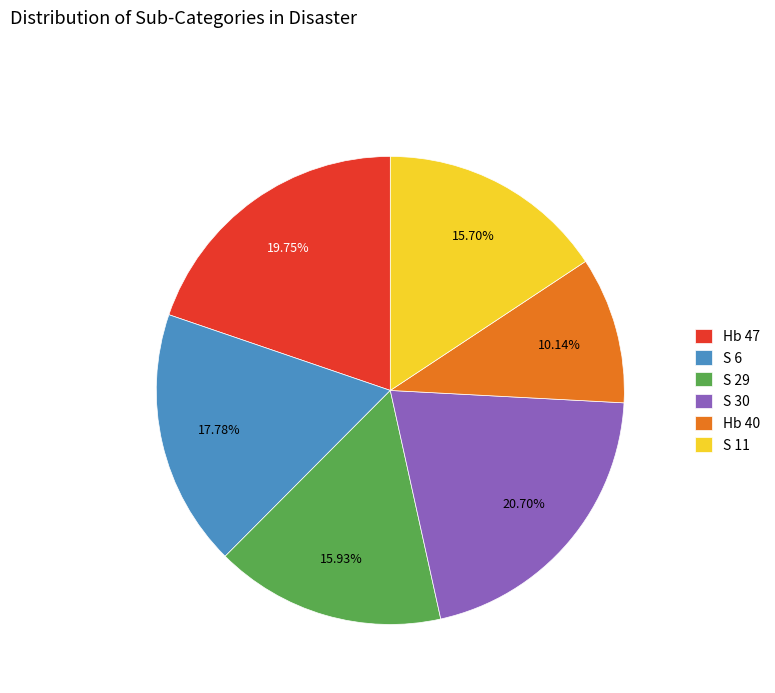

Count the number of slices in the pie.

6